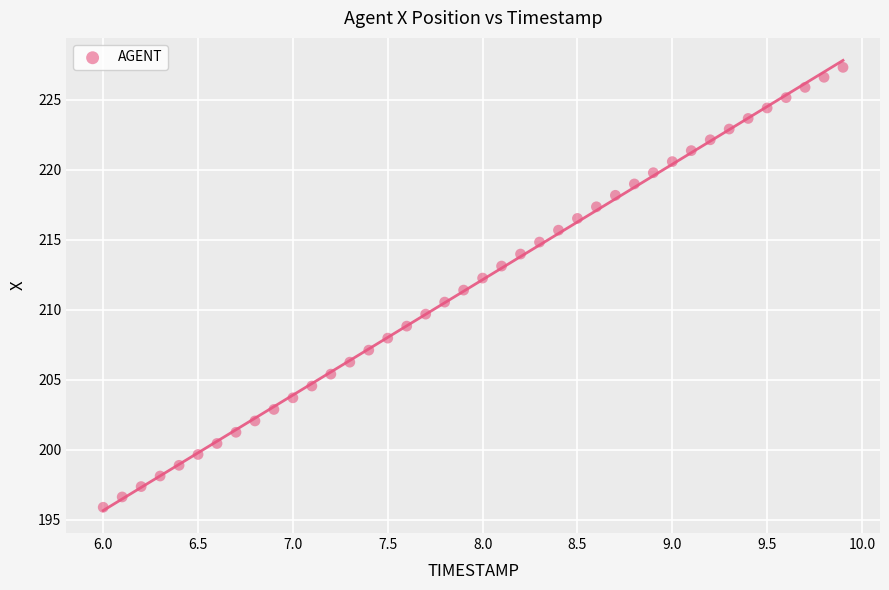

What is the range of Y values (max minus min)?

31.5